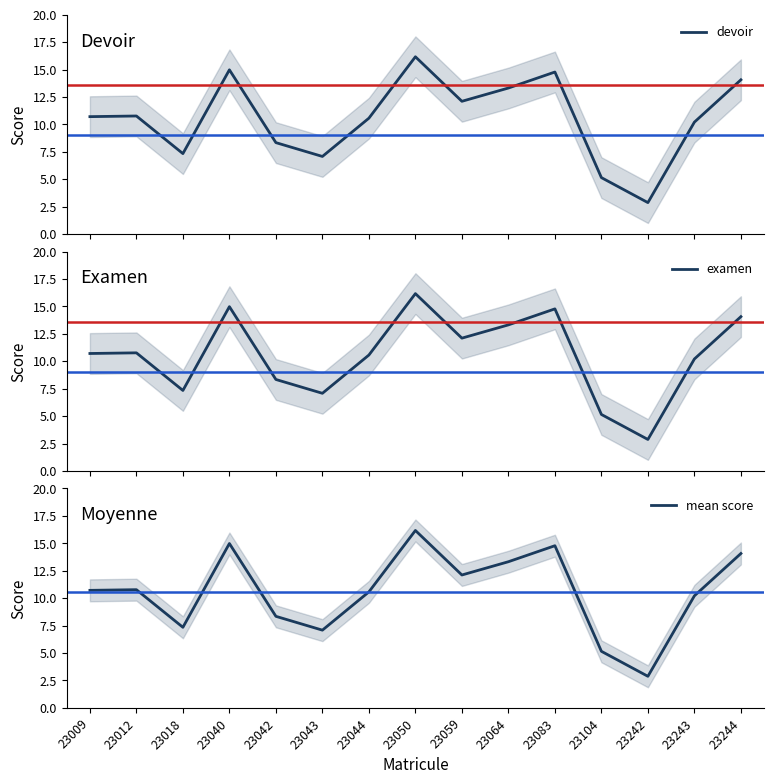

At which category does examen reach its first local valley?

23018